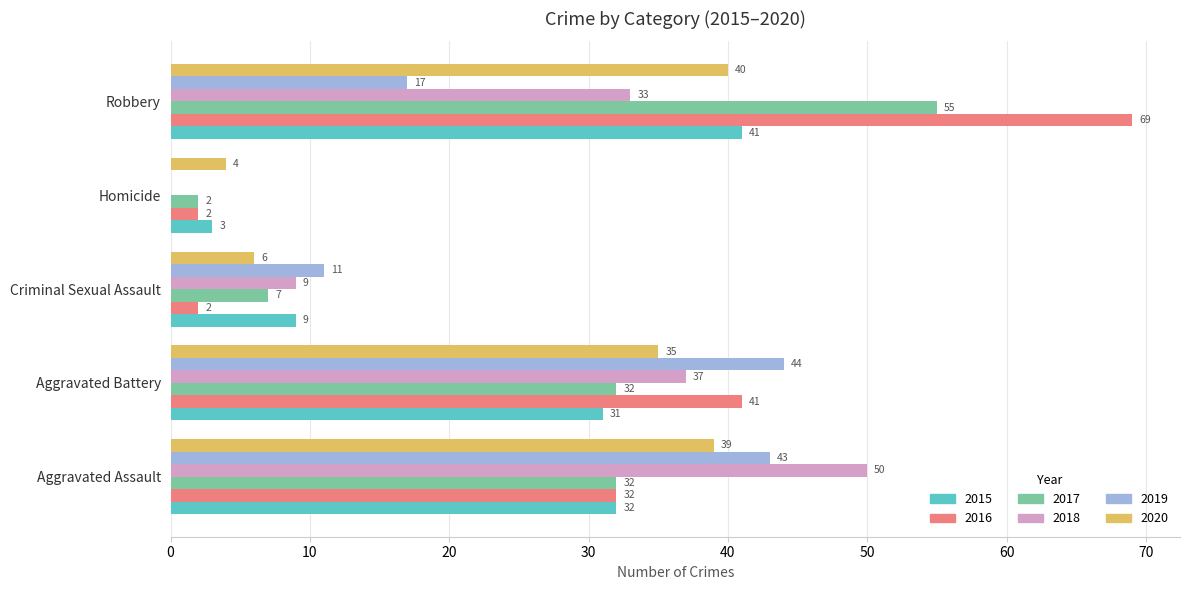

Is it true that 2015 equals 58 at Robbery?

False